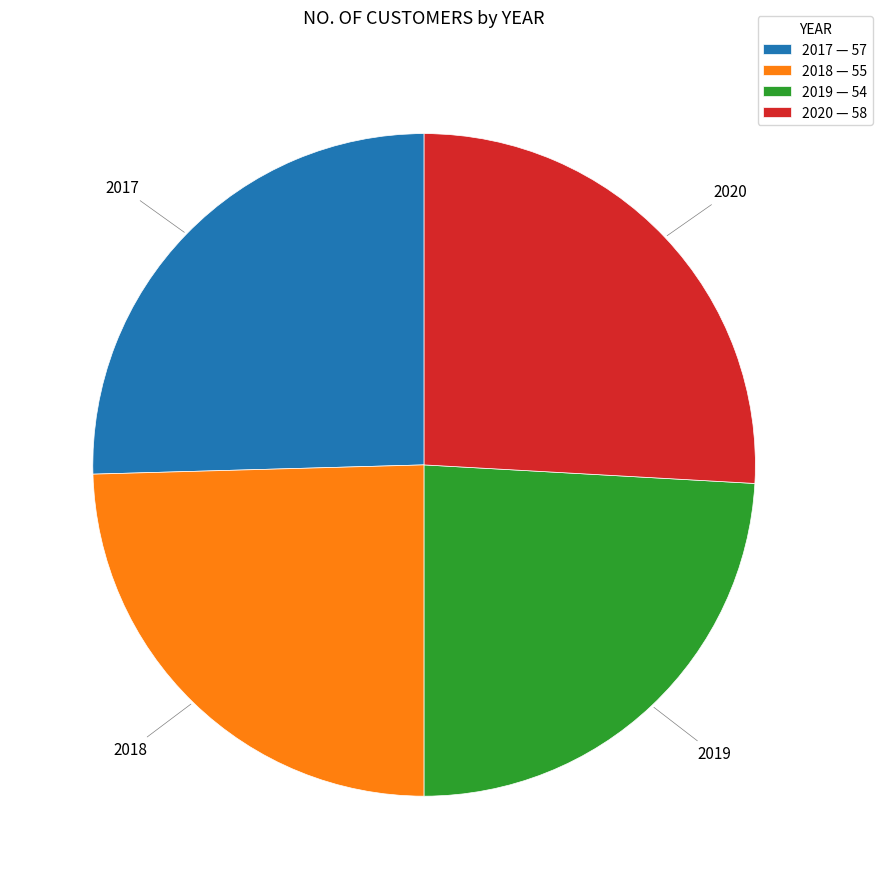

Does 2018 represent more than half of the total?

No